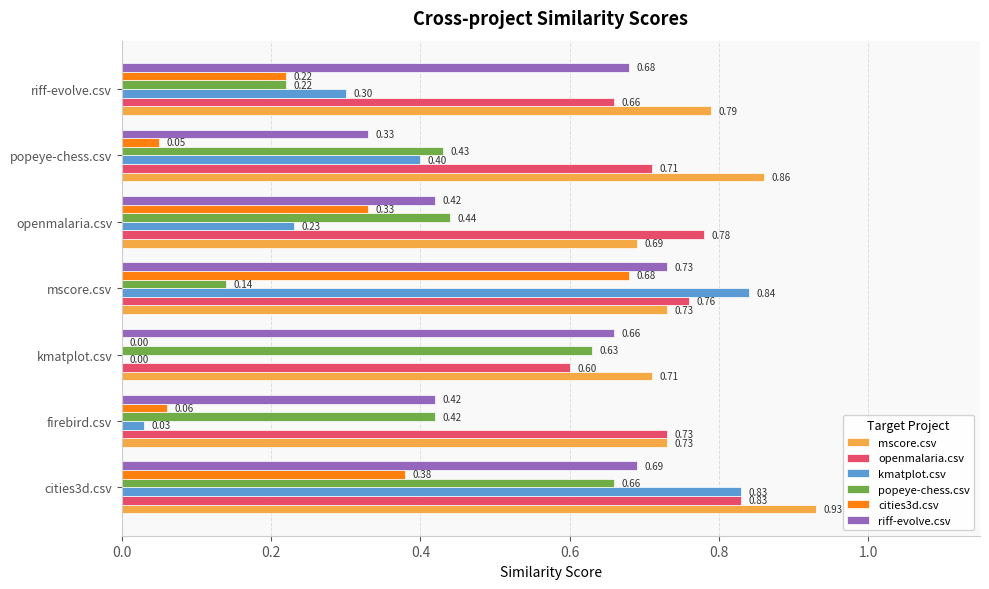

At which label does cities3d.csv reach its peak?

mscore.csv